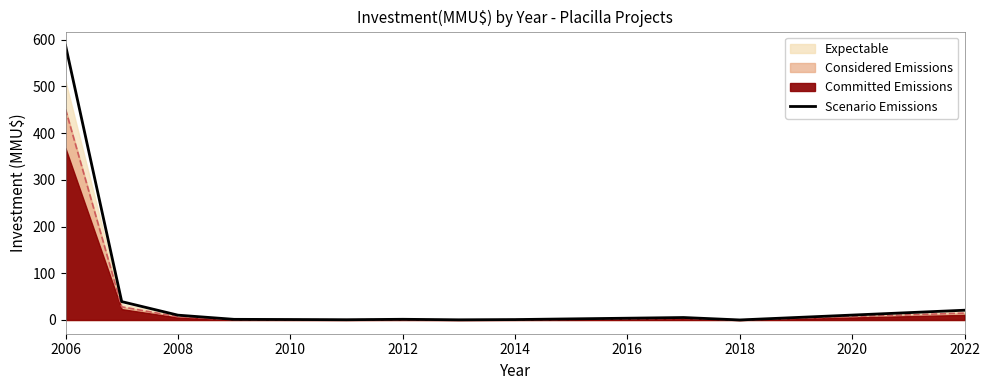

Which category has the highest value in the Scenario Emissions series?

2006